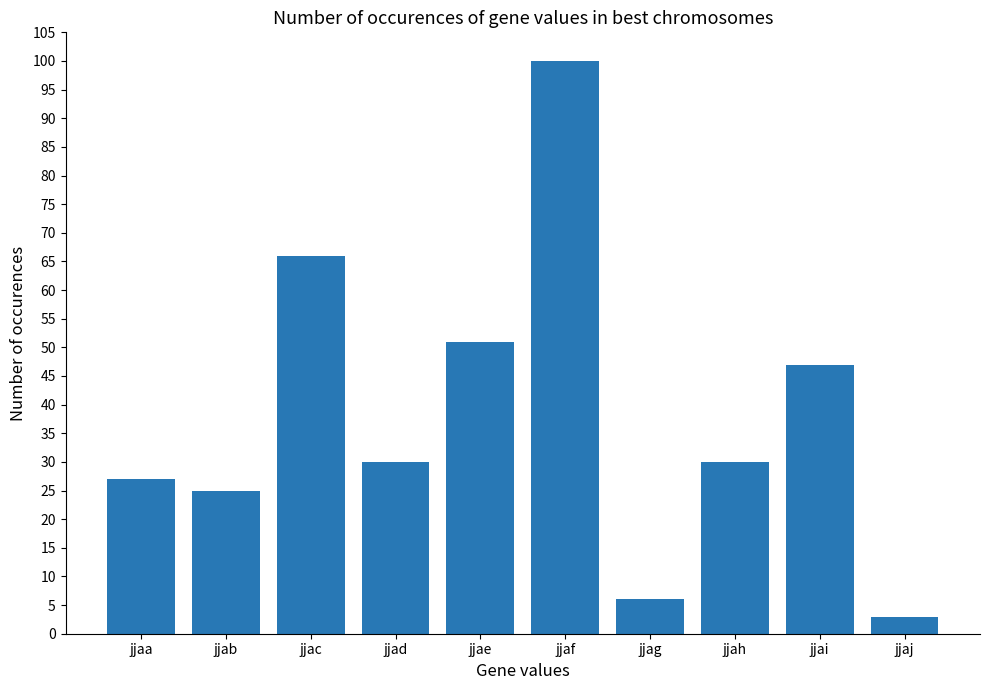

Which has a higher value, jjad or jjaj?

jjad